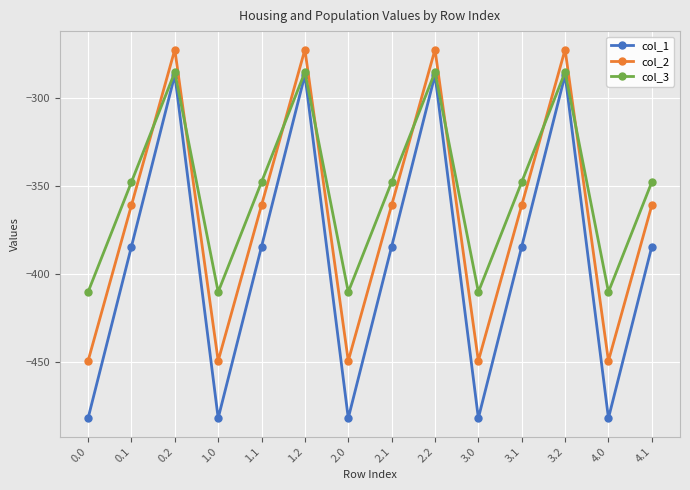

How many values in the col_1 series exceed -384?

4